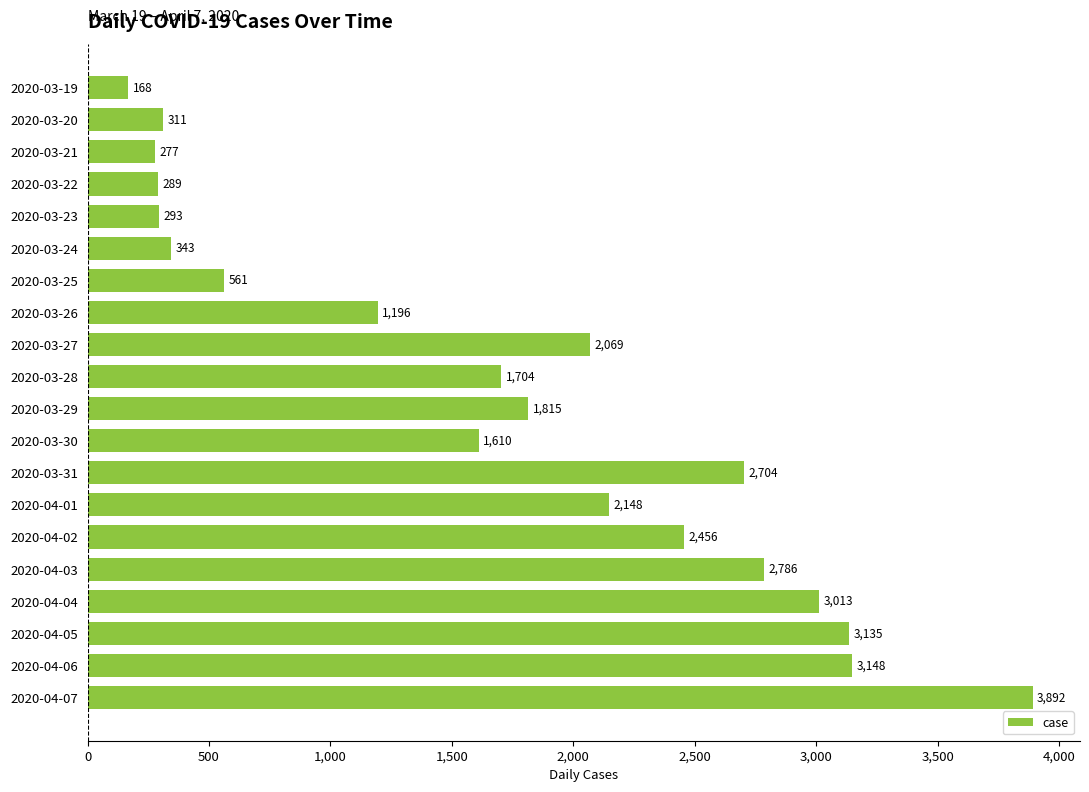

What is the ratio of the value at 2020-03-26 to the value at 2020-03-30?

0.7